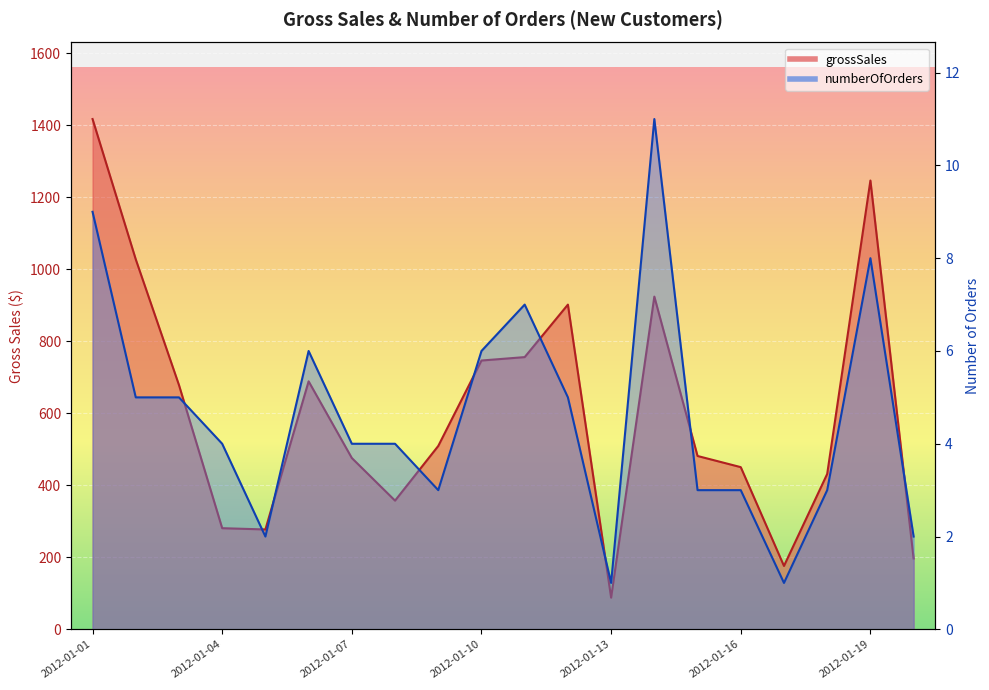

In numberOfOrders, how many points are higher than both neighbors (excluding endpoints)?

4